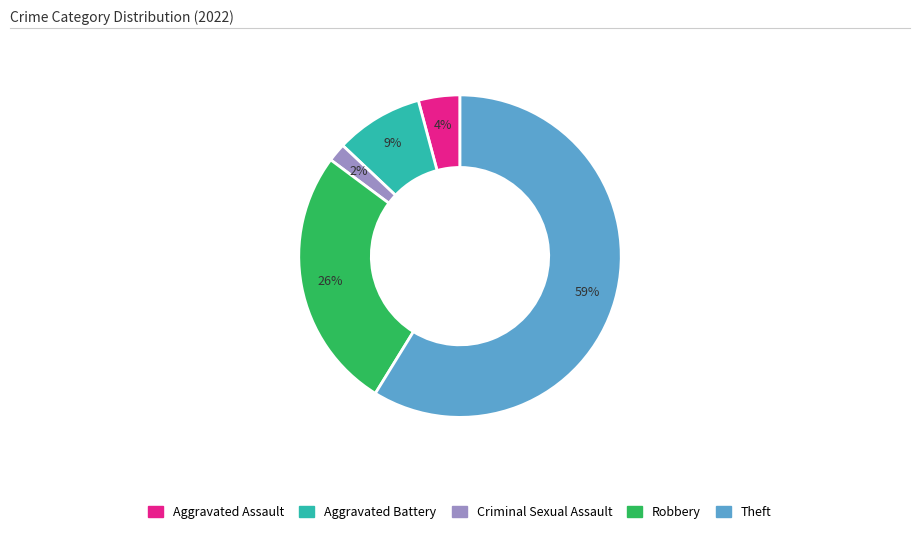

How many segments does this pie chart have?

5